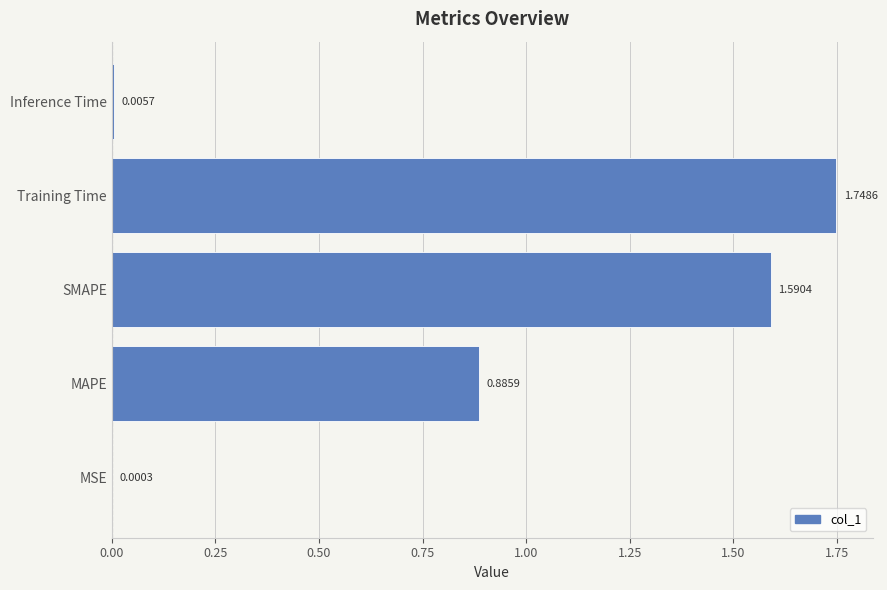

What is the sum of all values?

4.2